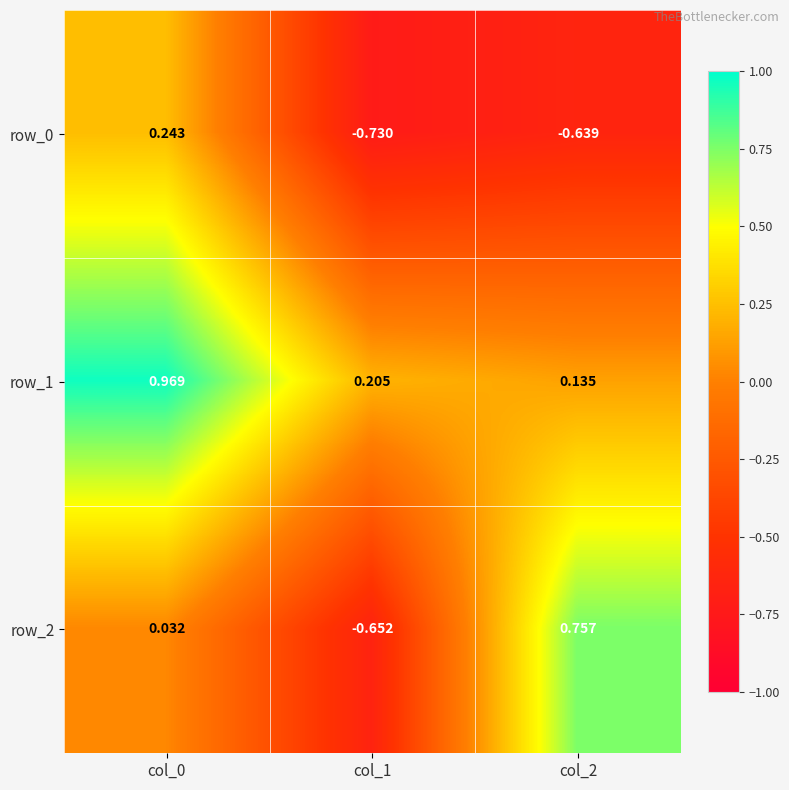

Is the value of row_1 at col_1 greater than the value of row_2 at col_0?

Yes